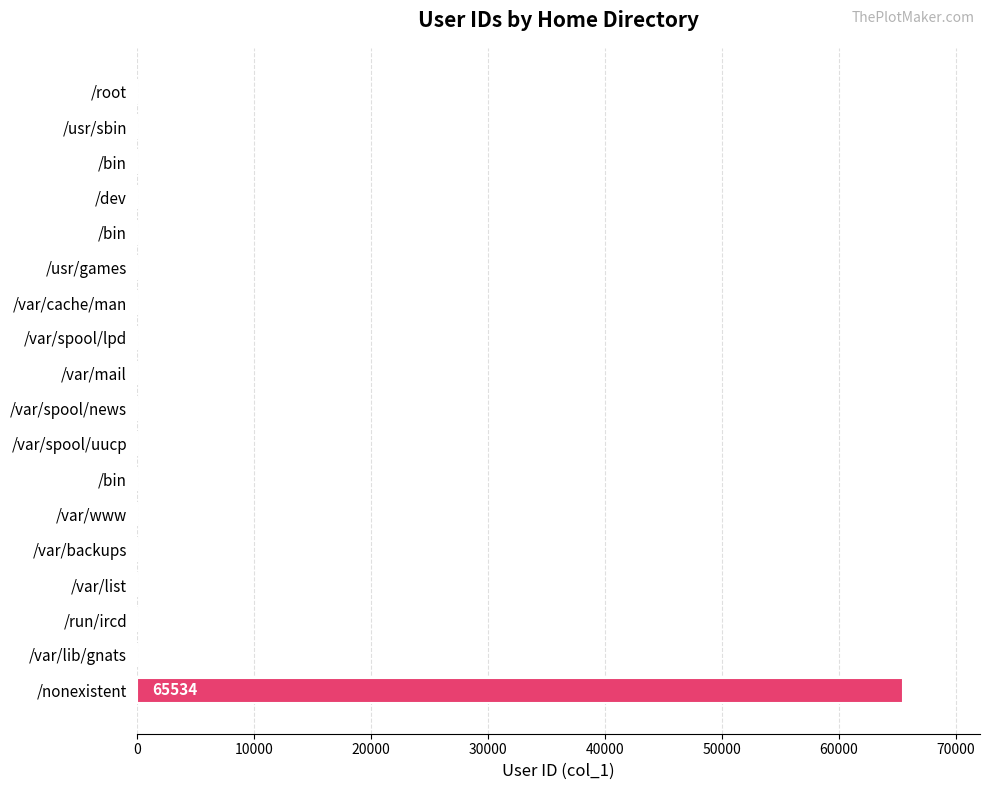

How many positive values are there?

17